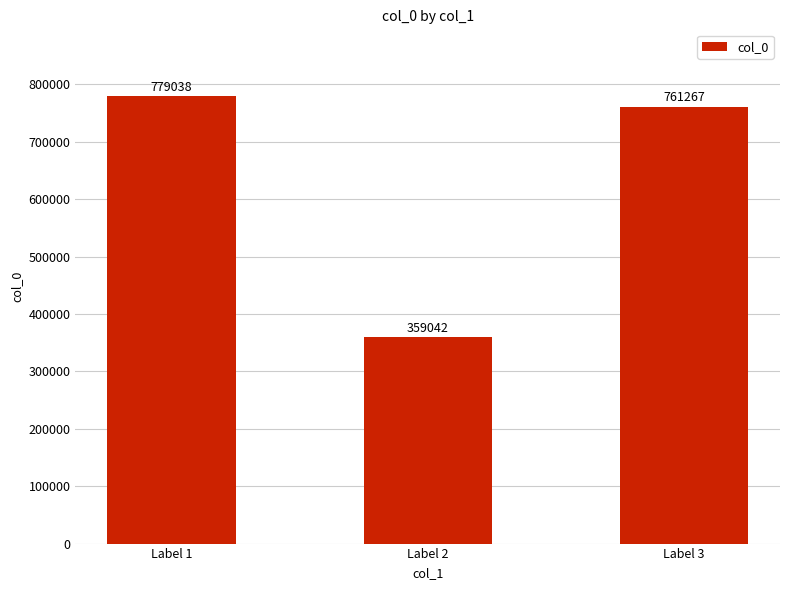

Are the bars grouped side by side (vs. stacked)?

No